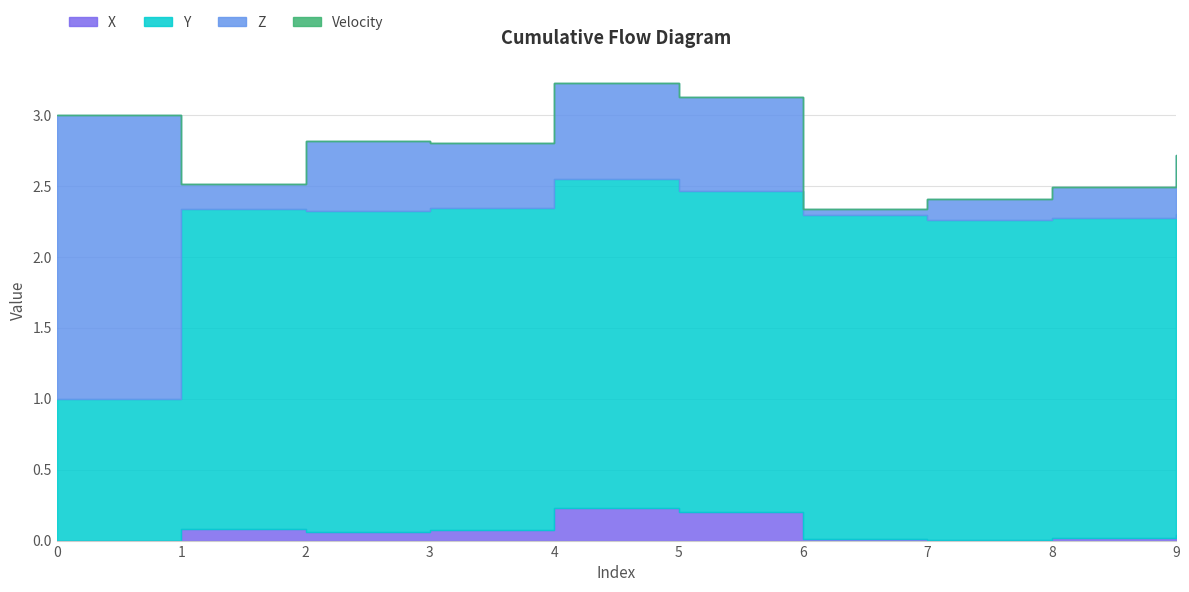

Is it true that X equals 0.0 at 8?

True